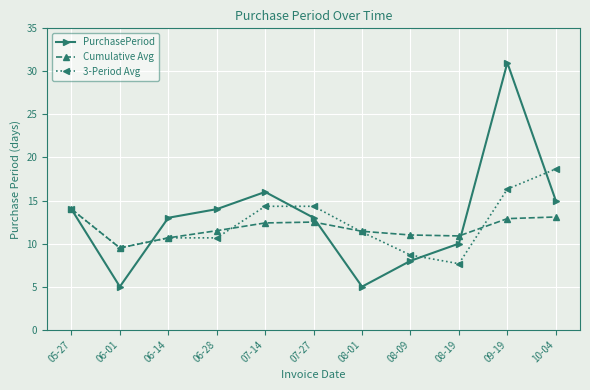

What are all the series names shown in the legend?

PurchasePeriod, Cumulative Avg, 3-Period Avg